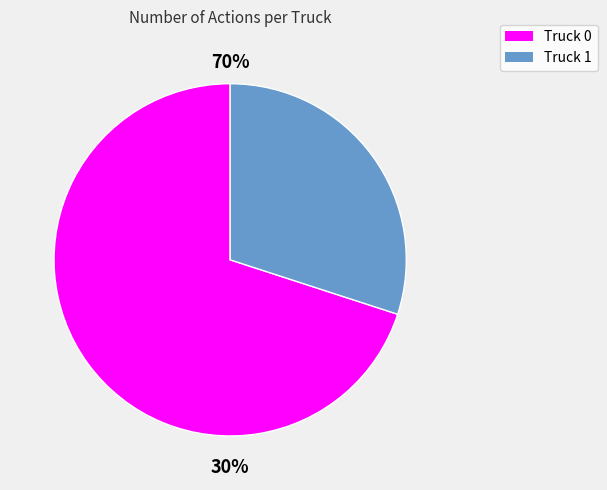

What portion of the pie excludes Truck 1?

70.0%